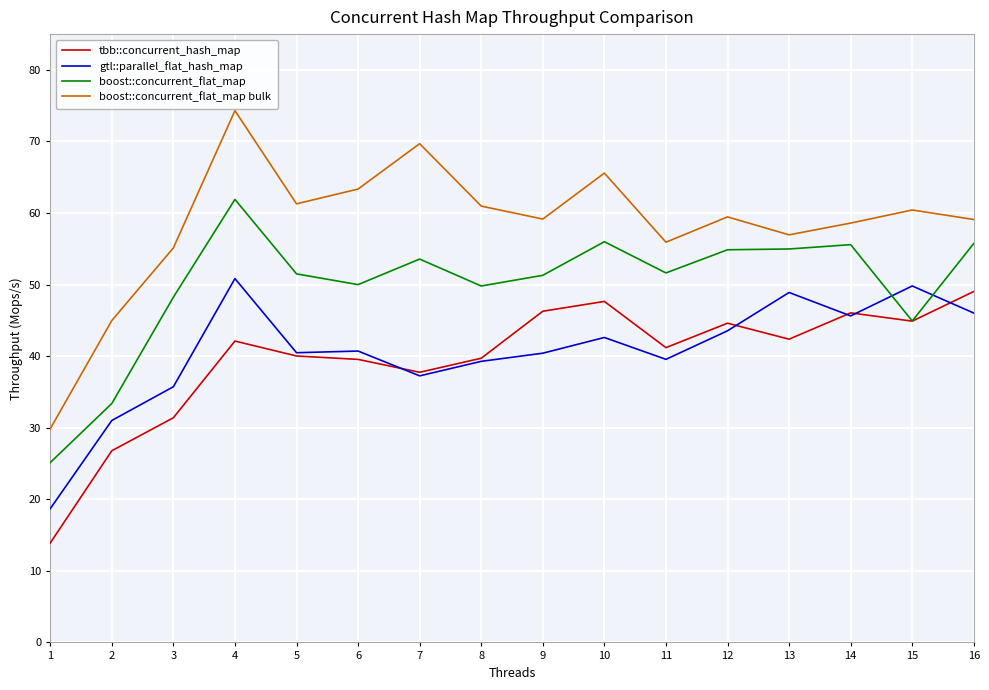

How many lines are shown in the chart?

4